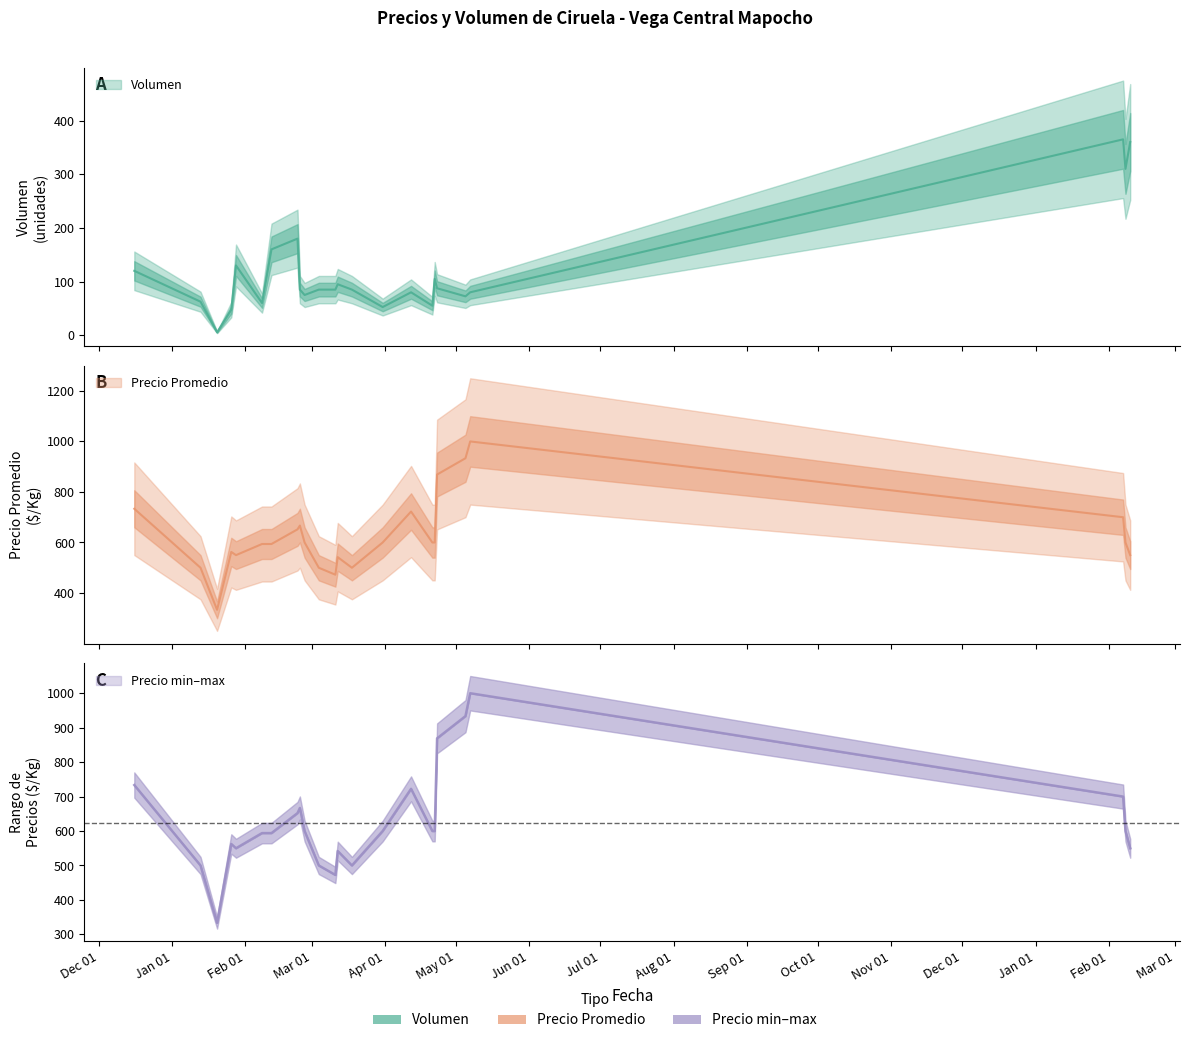

Which series changed the most between 12 and 18?

Precio minimo